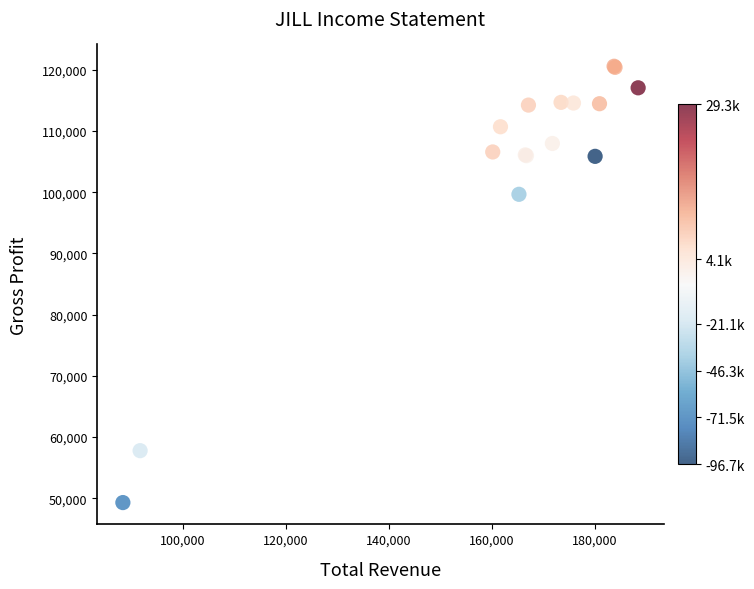

What Y value in the scatter plot is closest to 84939?

99662.5